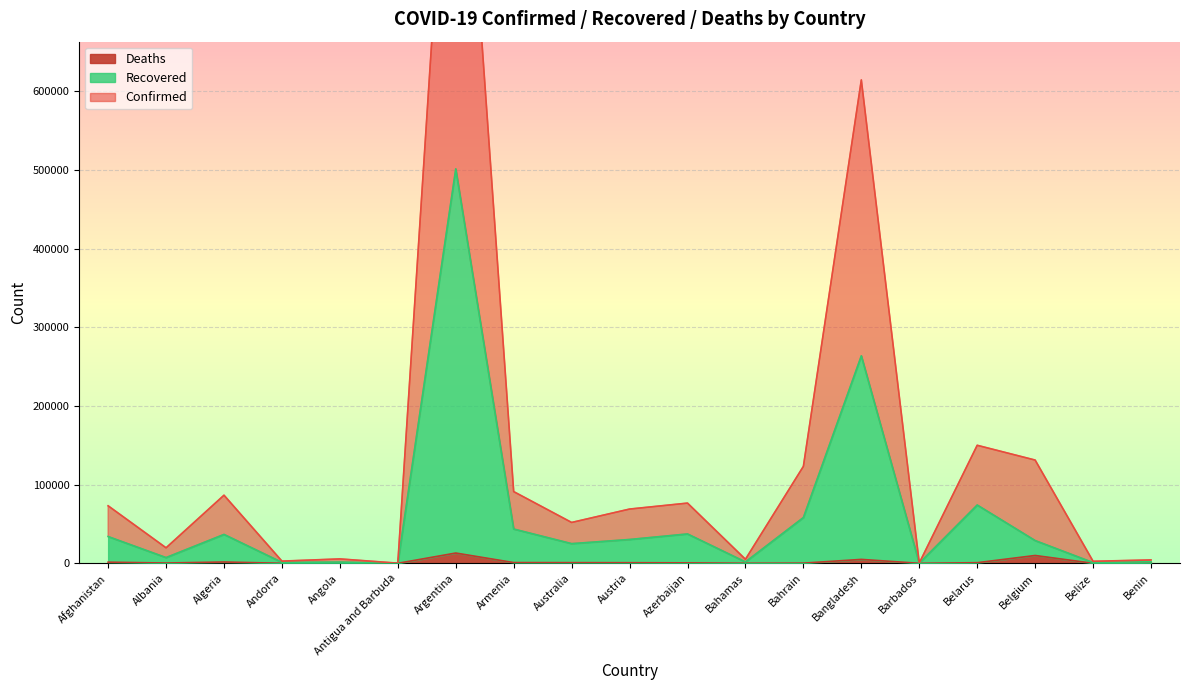

How many interior local peaks does the Confirmed series have?

6